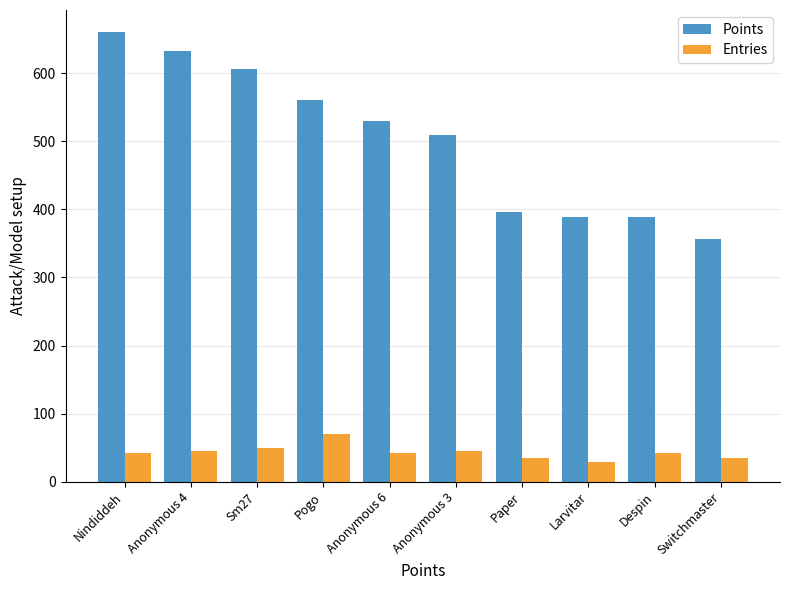

Count the number of categories in the chart.

10